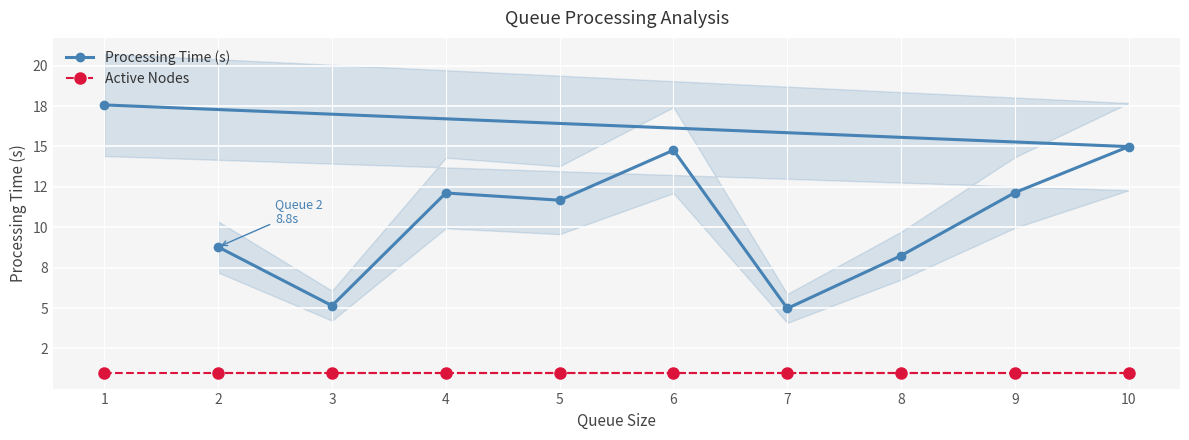

What are all the series names shown in the legend?

Processing Time (s), Active Nodes